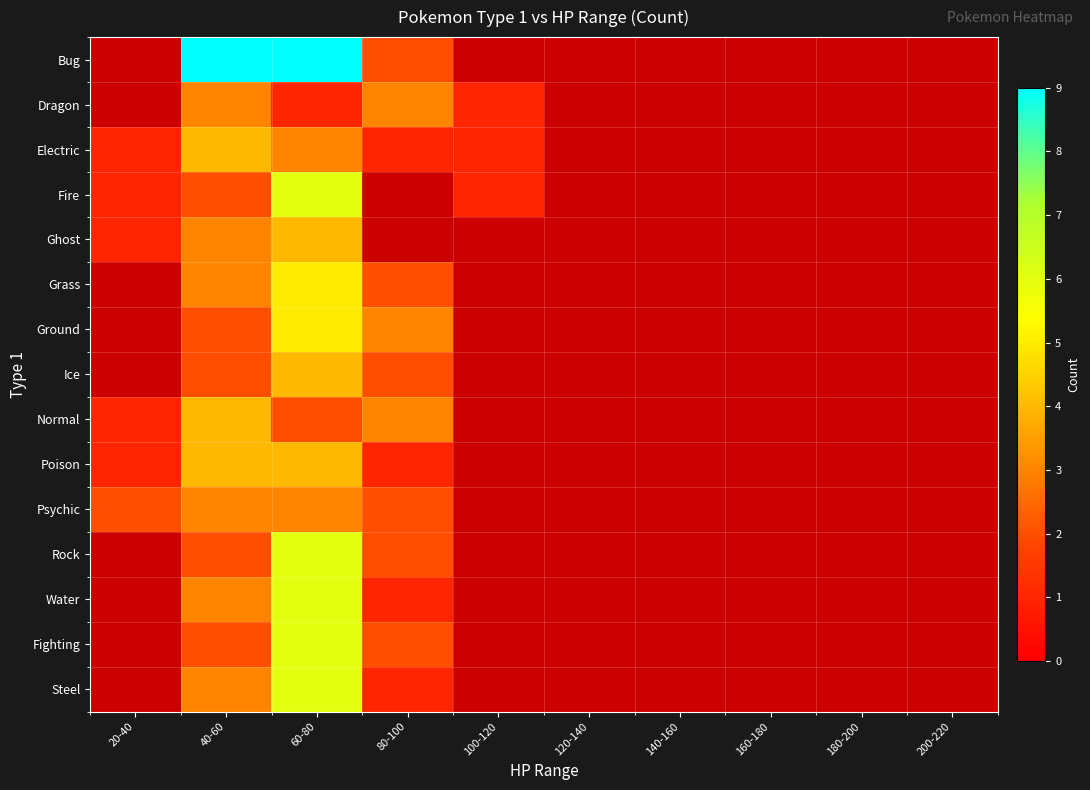

True or false: Fighting has a value of 3.4 at 80-100.

False